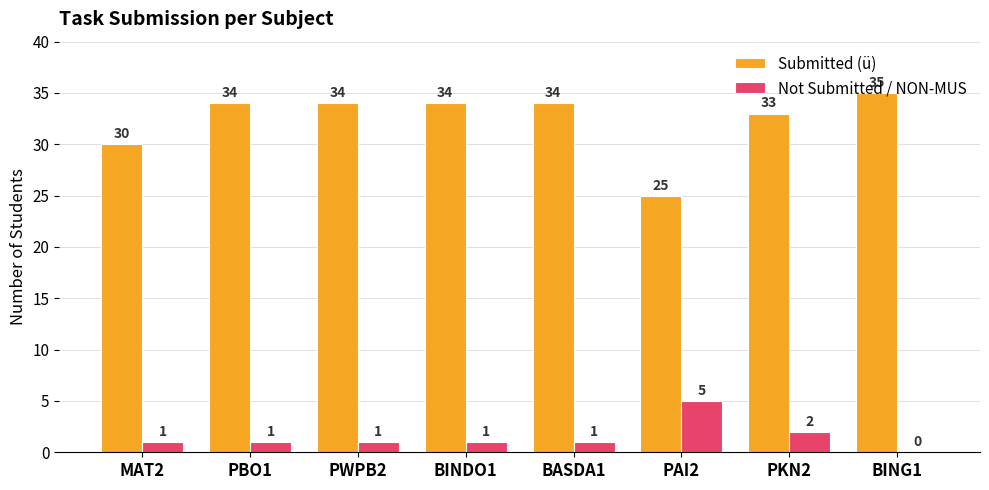

Between PAI2 and BING1, which series saw the biggest shift?

Submitted (ü)